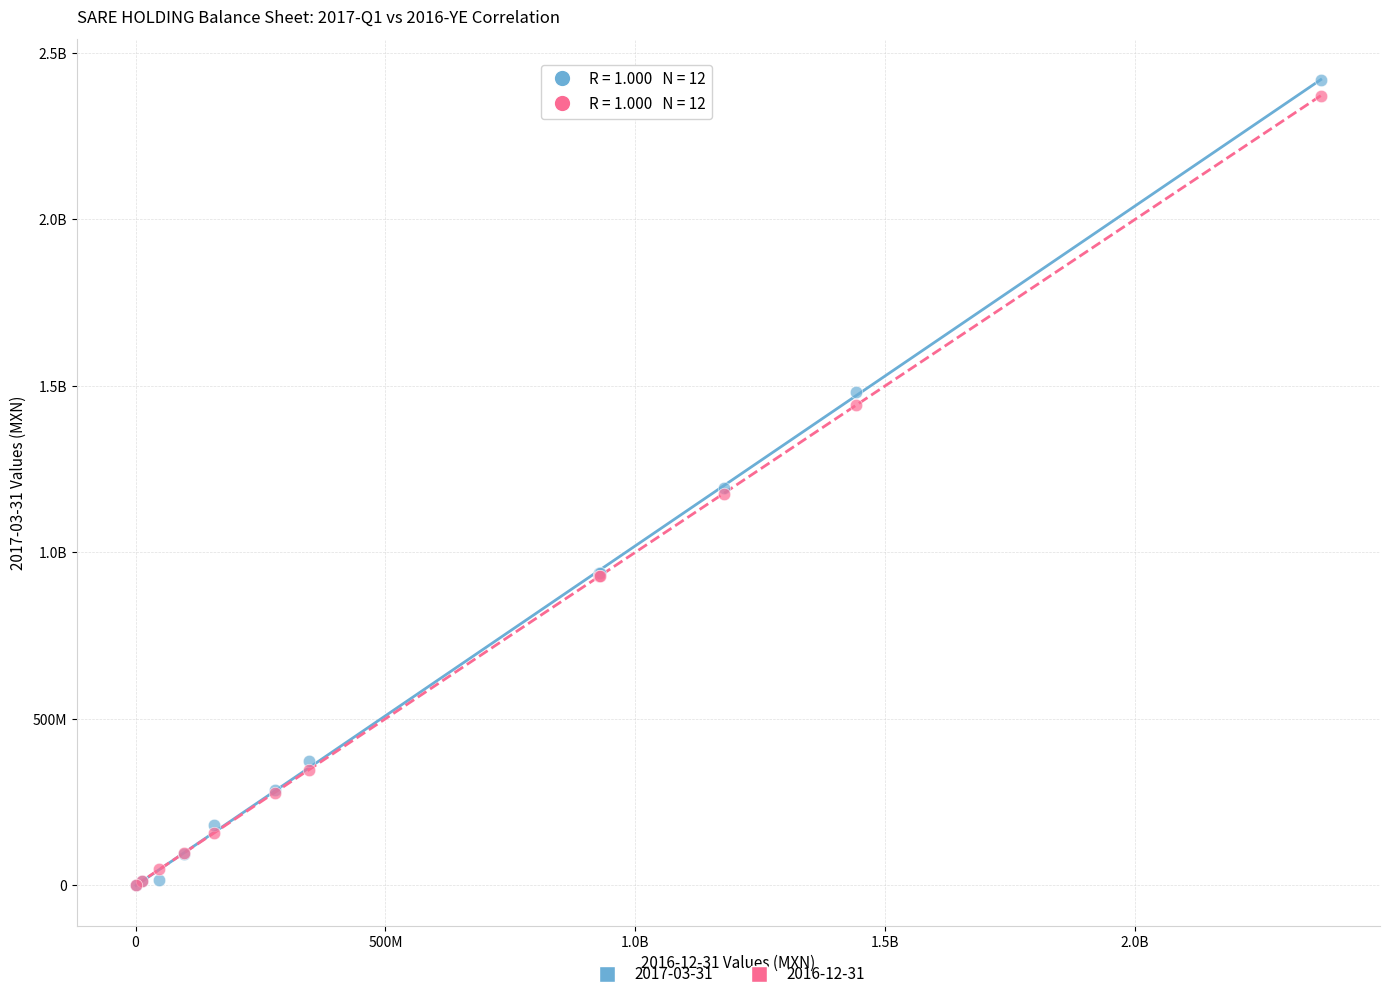

What are all the series names shown in the legend?

2017-03-31, 2016-12-31